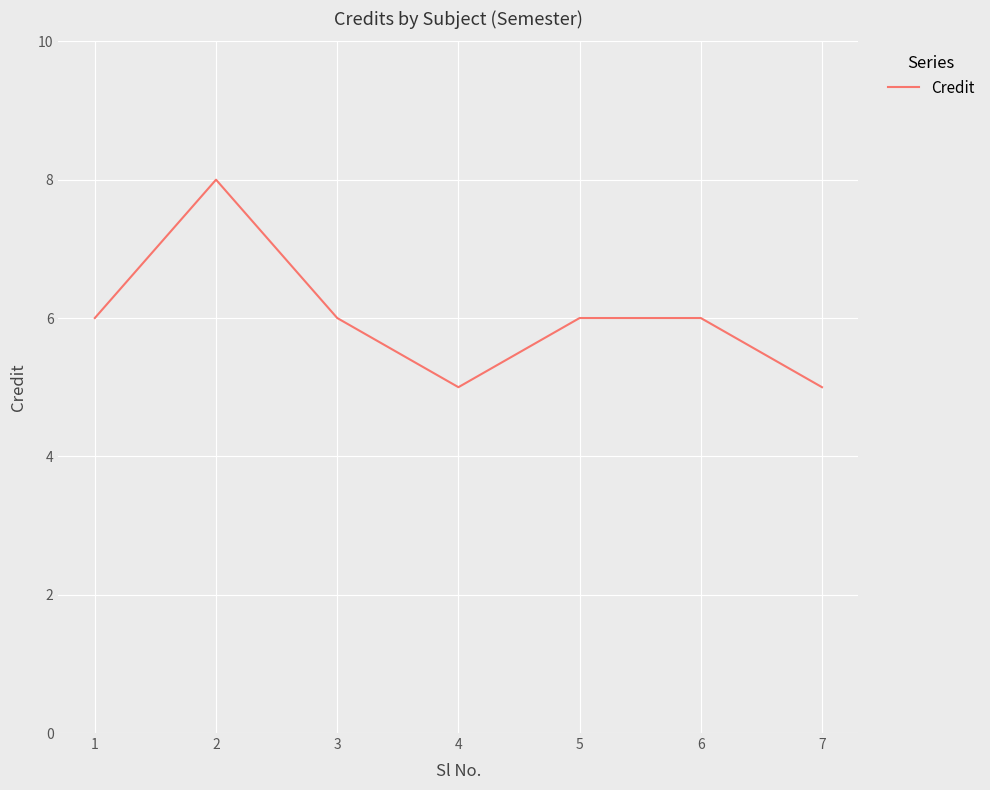

Reading left to right, what are all the values shown in this chart?

1=6	2=8	3=6	4=5	5=6	6=6	7=5